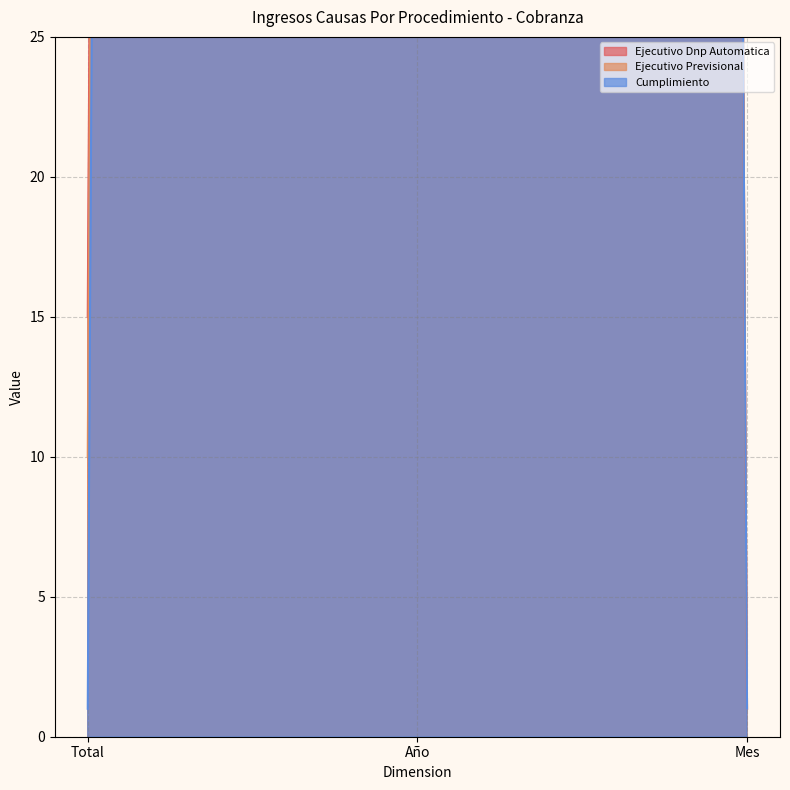

Reading left to right, list all the values displayed in this chart.

Ejecutivo Dnp Automatica: 15	2019	1
Ejecutivo Previsional: 10	2019	1
Cumplimiento: 1	2019	1